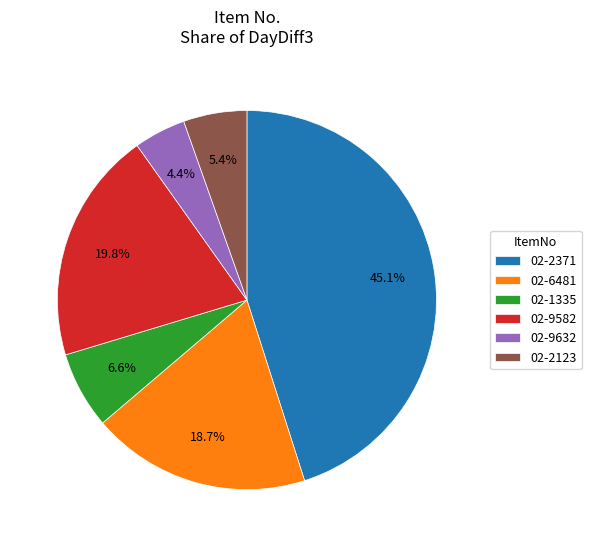

To the nearest percent, what is the average slice percentage?

17%